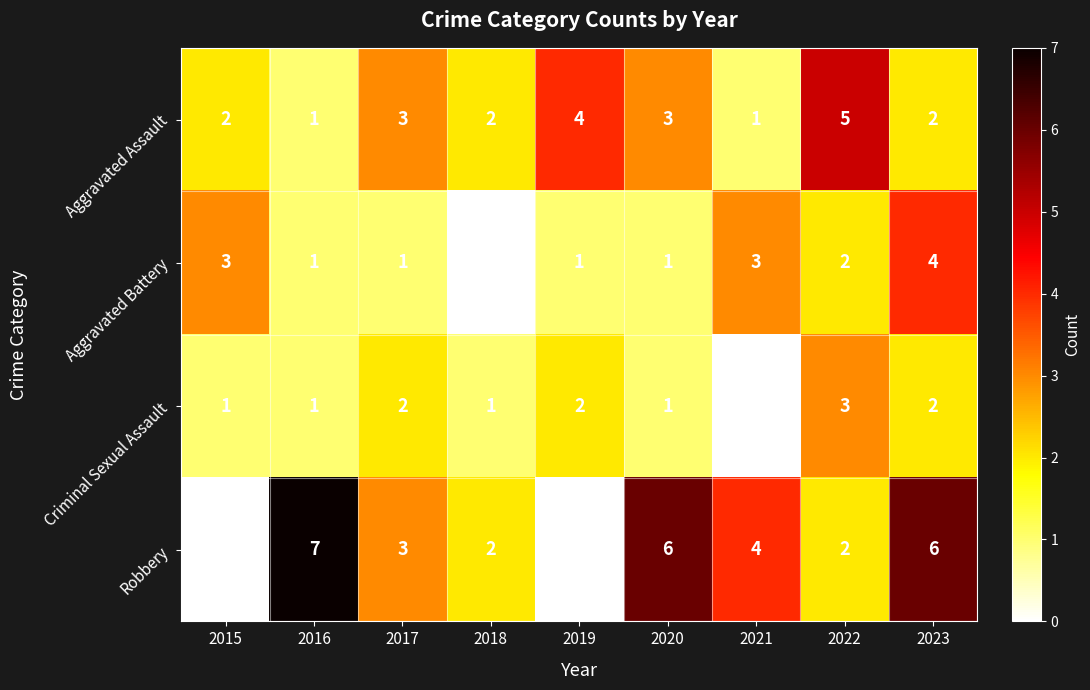

At which label does Aggravated Battery reach its peak?

2023